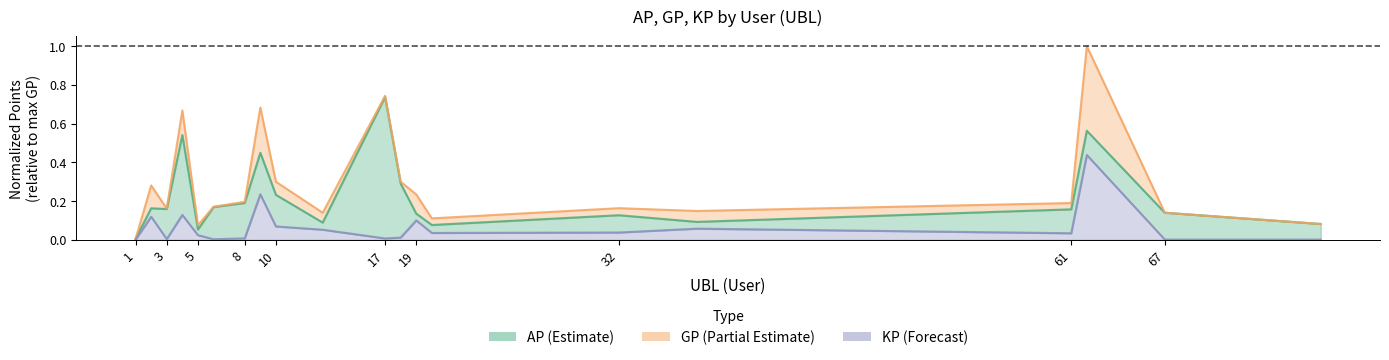

True or false: GP and AP intersect in this chart.

False